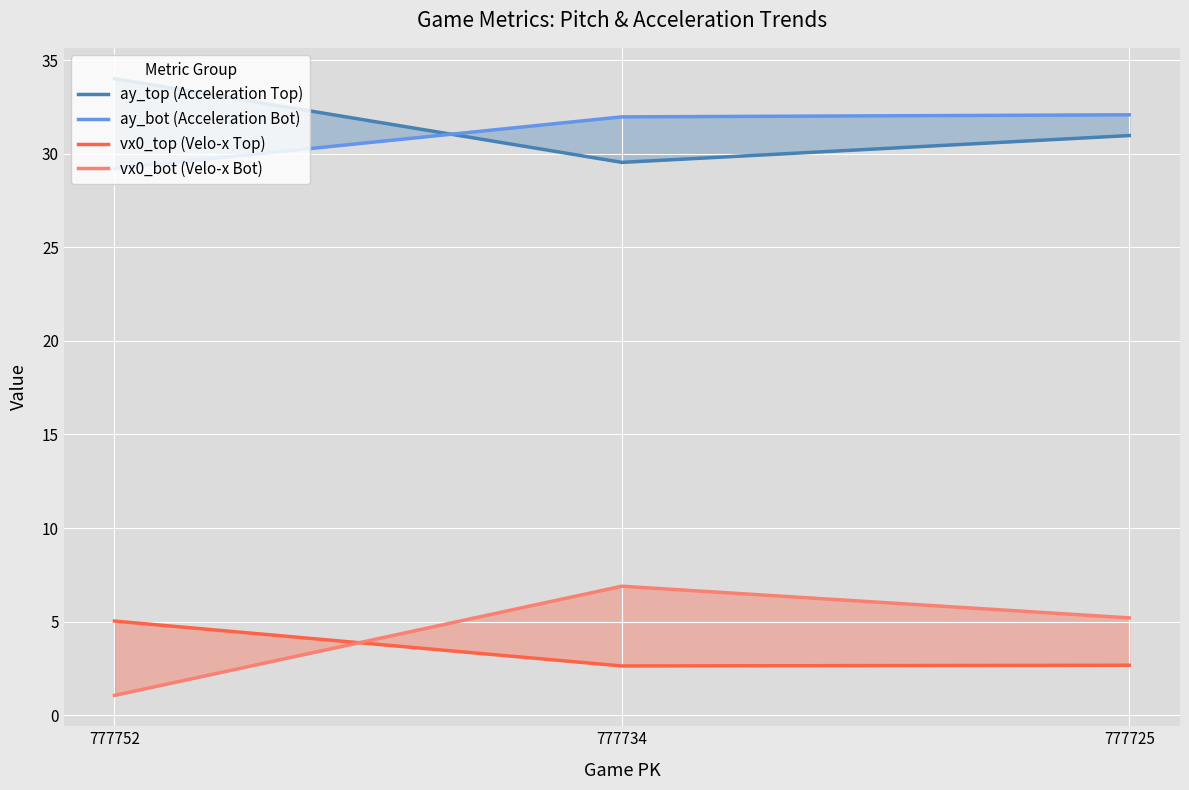

The vx0_top (Velo-x Top) series shows 1.3 at 777725. True or false?

False